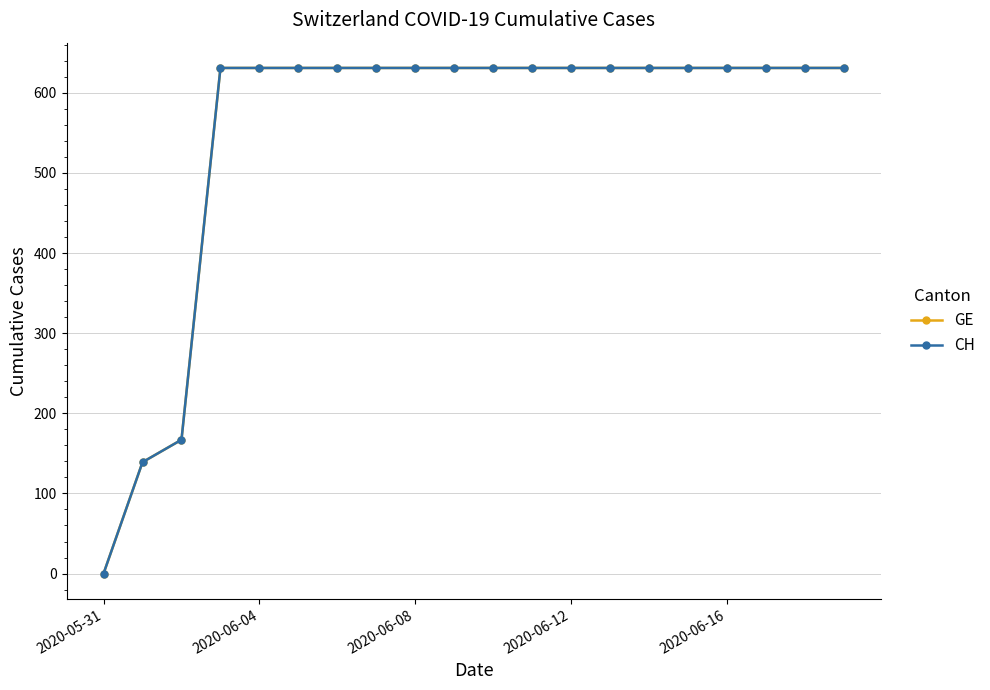

Does the chart have visible grid lines?

Yes